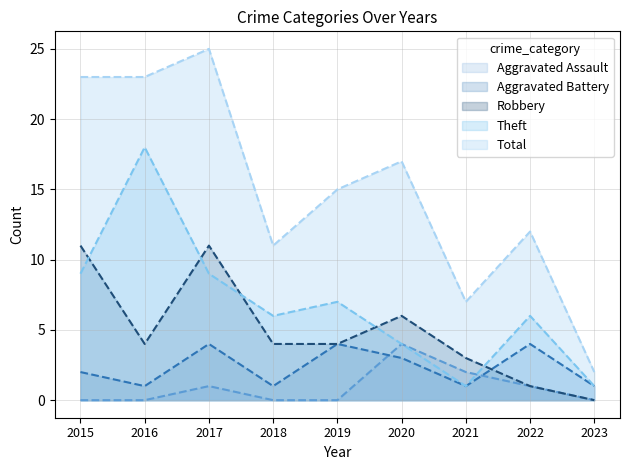

What are all the series names shown in the legend?

Aggravated Assault, Aggravated Battery, Robbery, Theft, Total